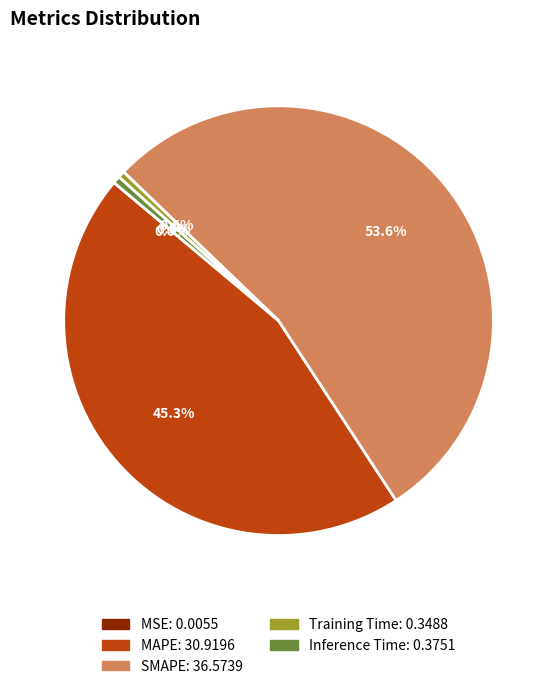

Which slice represents more than half of the pie?

SMAPE